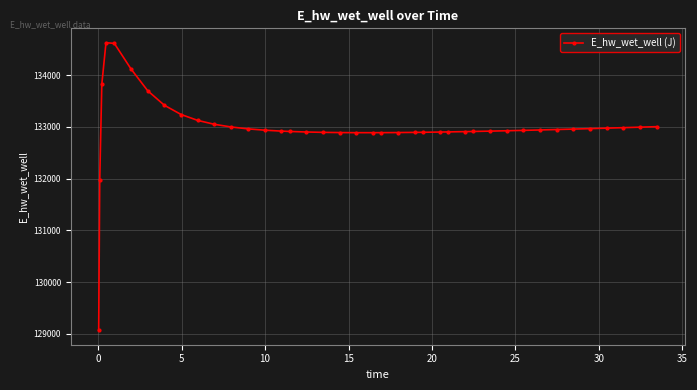

What is the sum of all values?

5319742.9